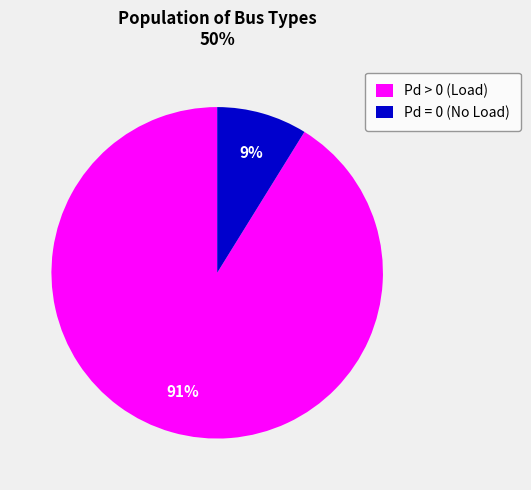

Rank the categories by value from highest to lowest.

Pd > 0 (Load), Pd = 0 (No Load)